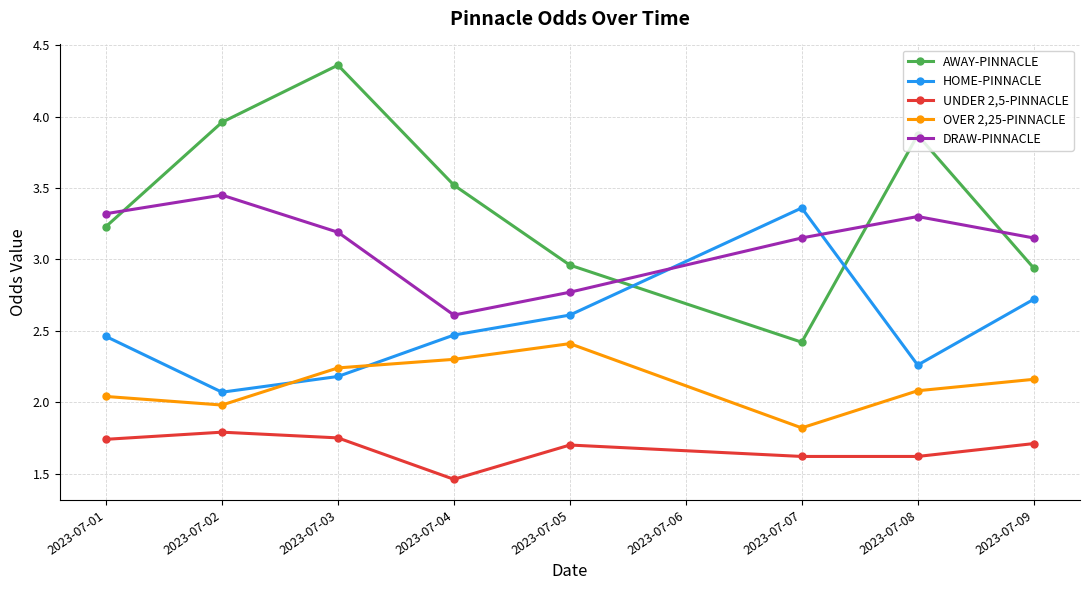

True or false: UNDER 2,5-PINNACLE has more than 2 points higher than both neighbors.

False